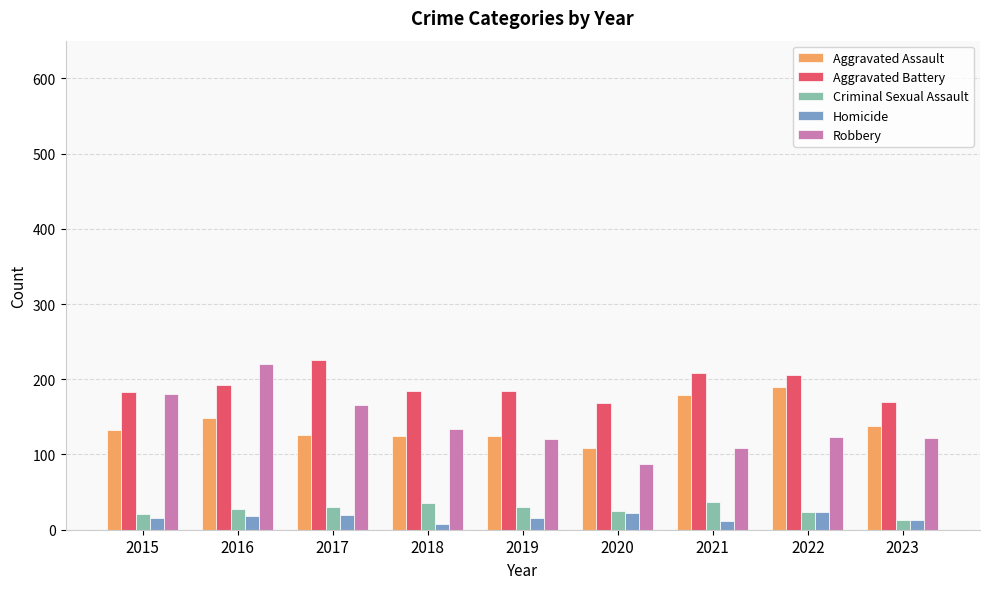

How many groups of bars are there?

9